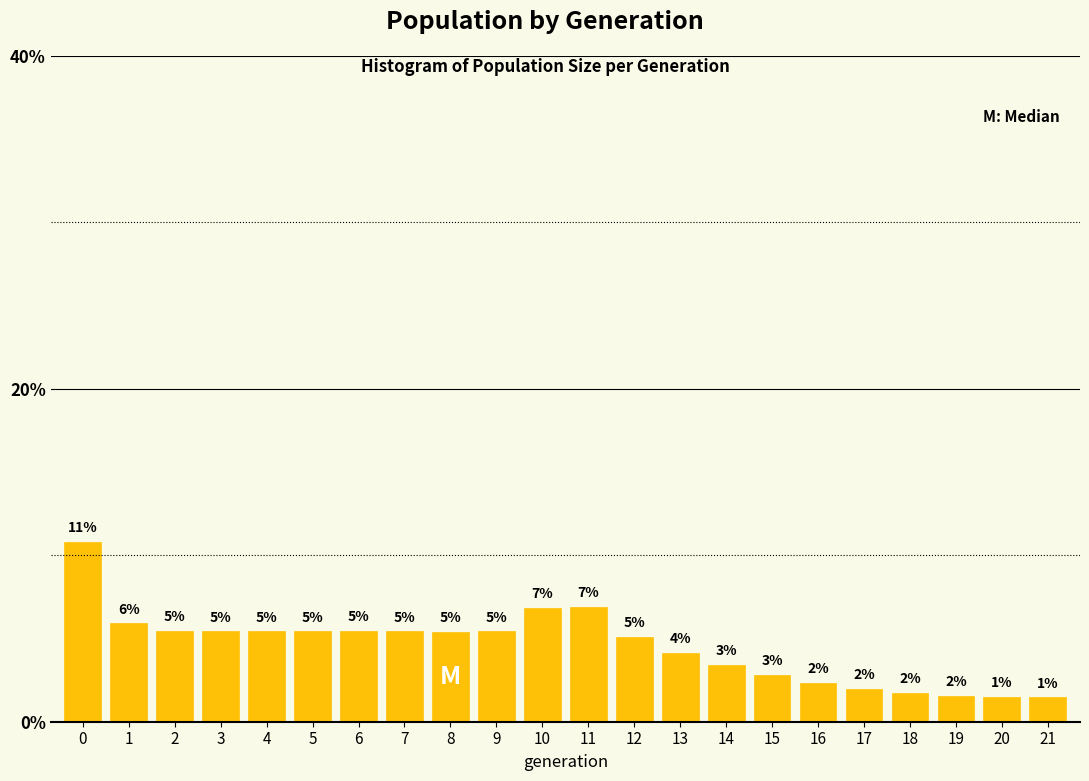

How many bars are there in total?

22